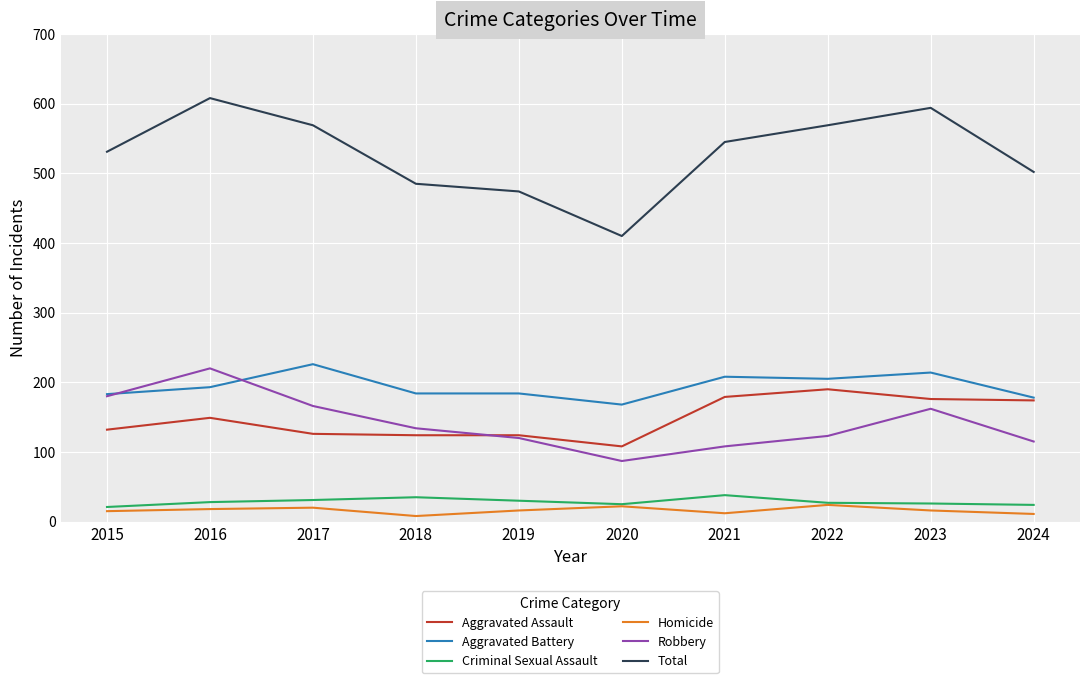

What is the sum of all Aggravated Battery values?

1943